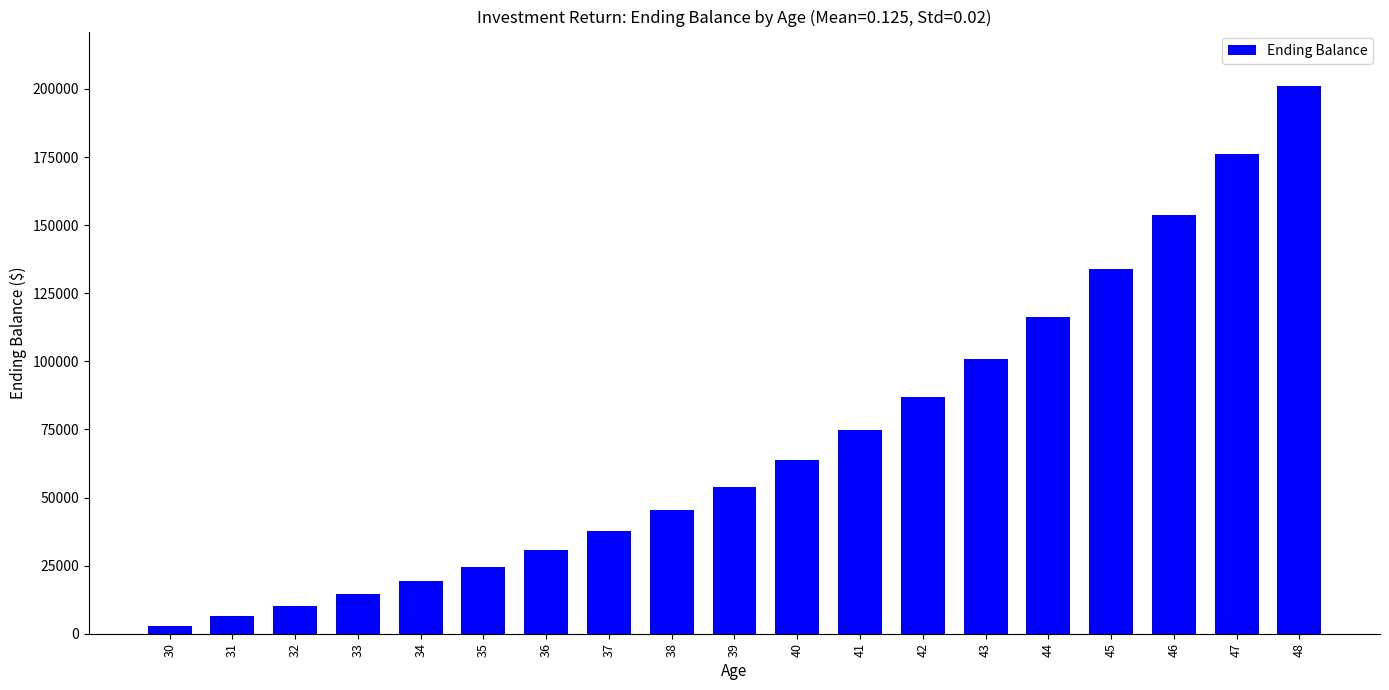

Reading right to left, extract all data points from this chart.

48=200962.0	47=175966.2	46=153747.8	45=133998.0	44=116442.7	43=100837.9	42=86967.0	41=74637.4	40=63677.7	39=53935.7	38=45276.2	37=37578.8	36=30736.7	35=24654.9	34=19248.8	33=14443.4	32=10171.9	31=6375.0	30=3000.0